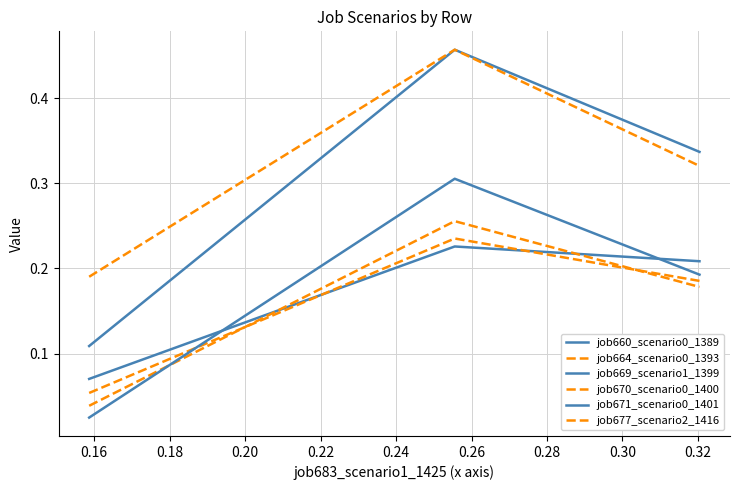

Does the chart have visible grid lines?

Yes